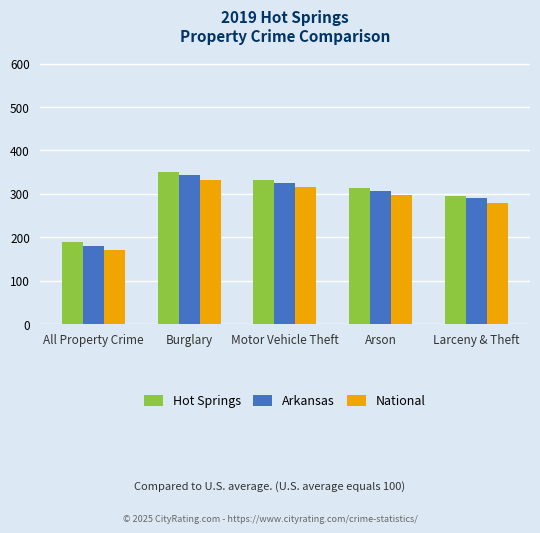

The value of Arkansas at All Property Crime is 180. True or false?

True